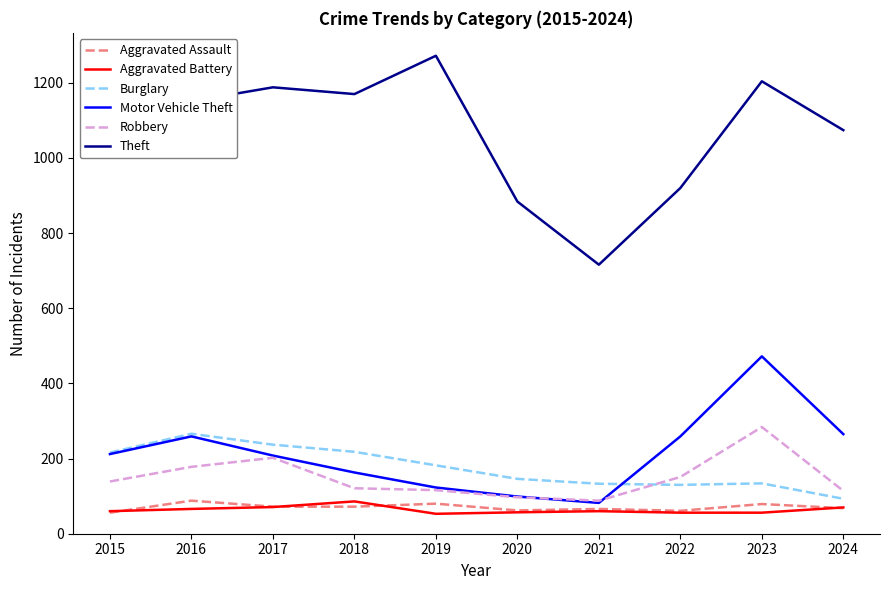

What is the sum of the Aggravated Assault values at 2021 and 2020?

128